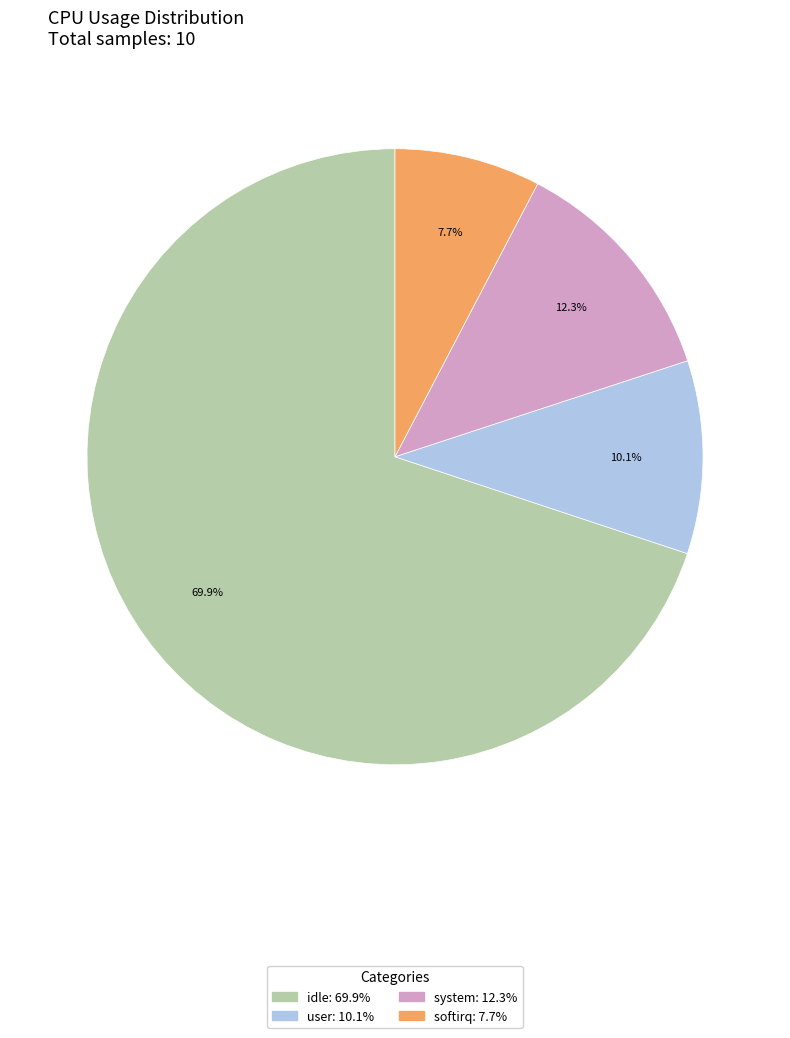

Is there any slice that represents more than half of the pie?

Yes